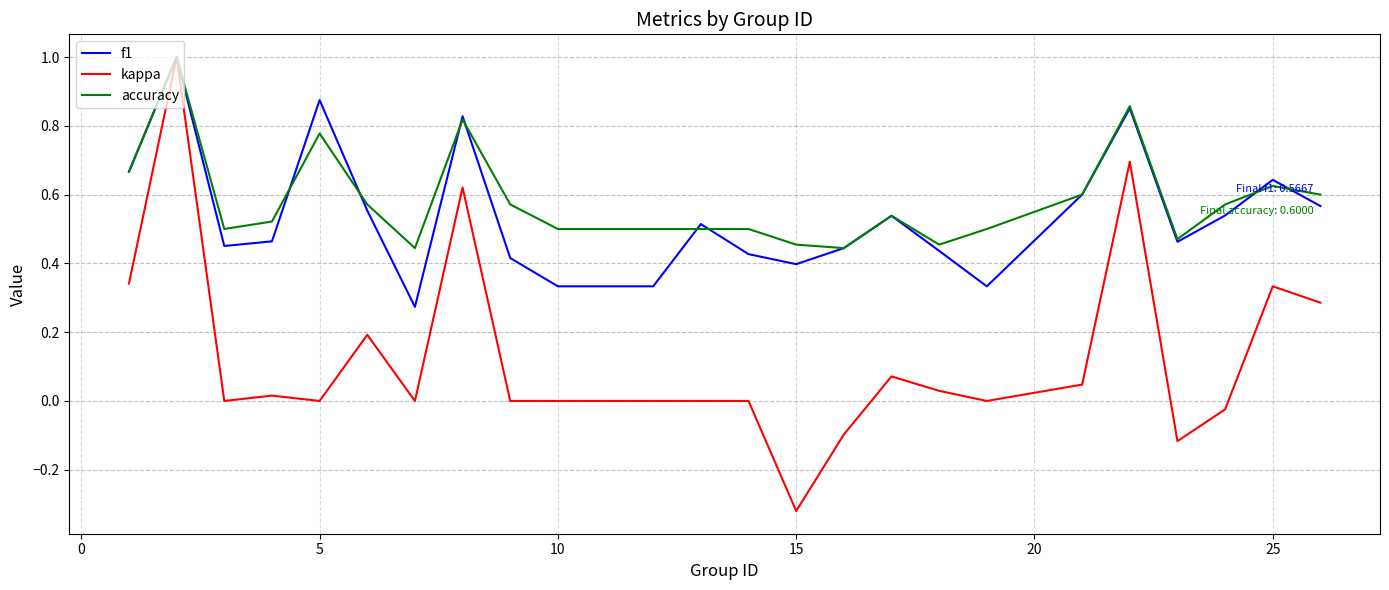

Which series has the largest range (max minus min)?

kappa